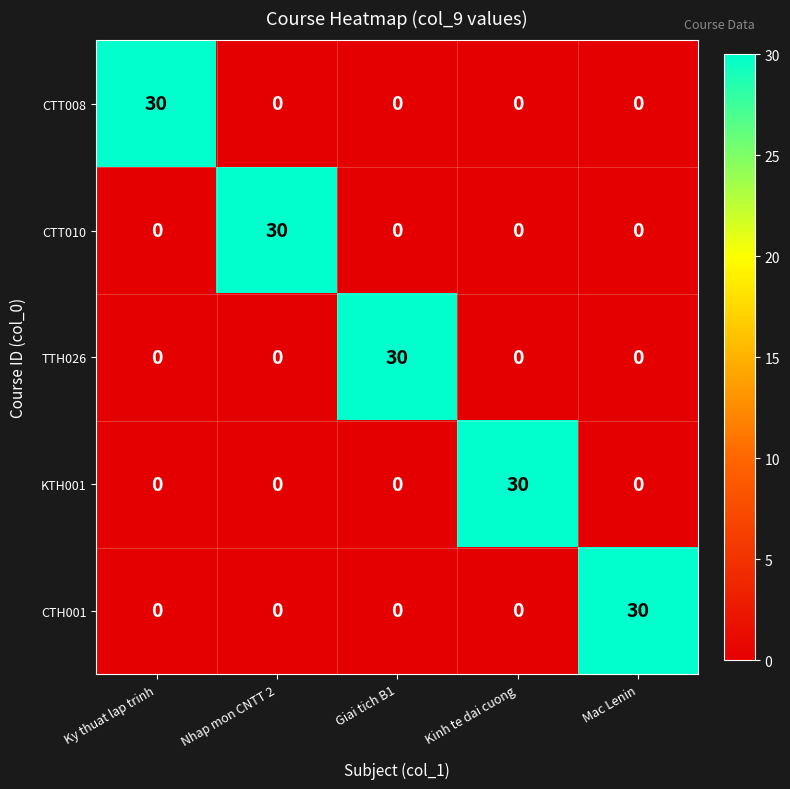

What is the difference between the highest and lowest values at Ky thuat lap trinh?

30